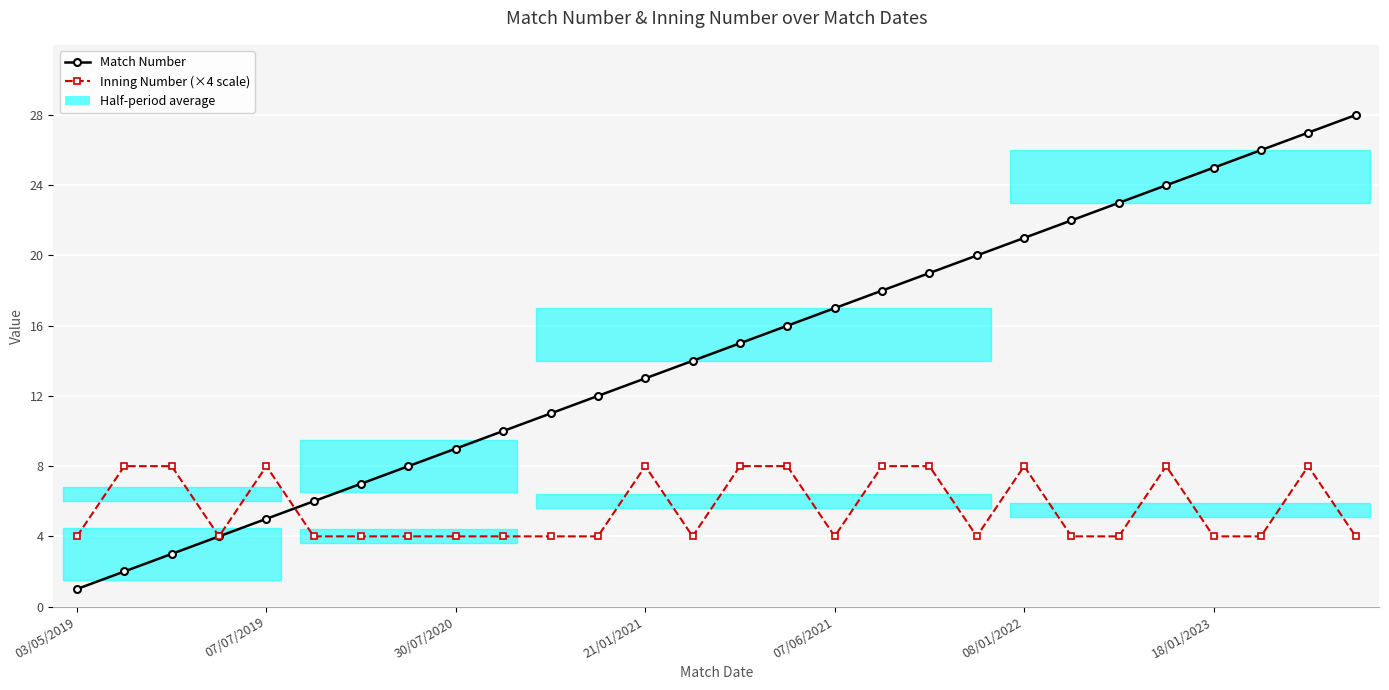

The value of Match Number at 03/05/2019 is 0. True or false?

False